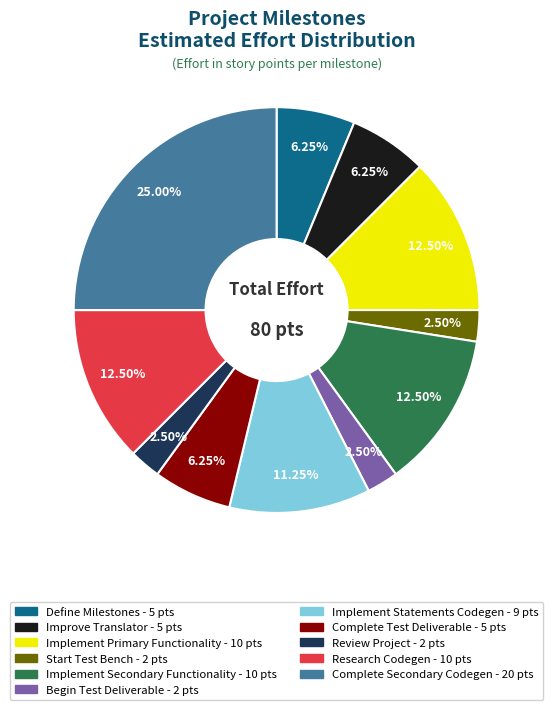

Is there a majority slice in this chart?

No